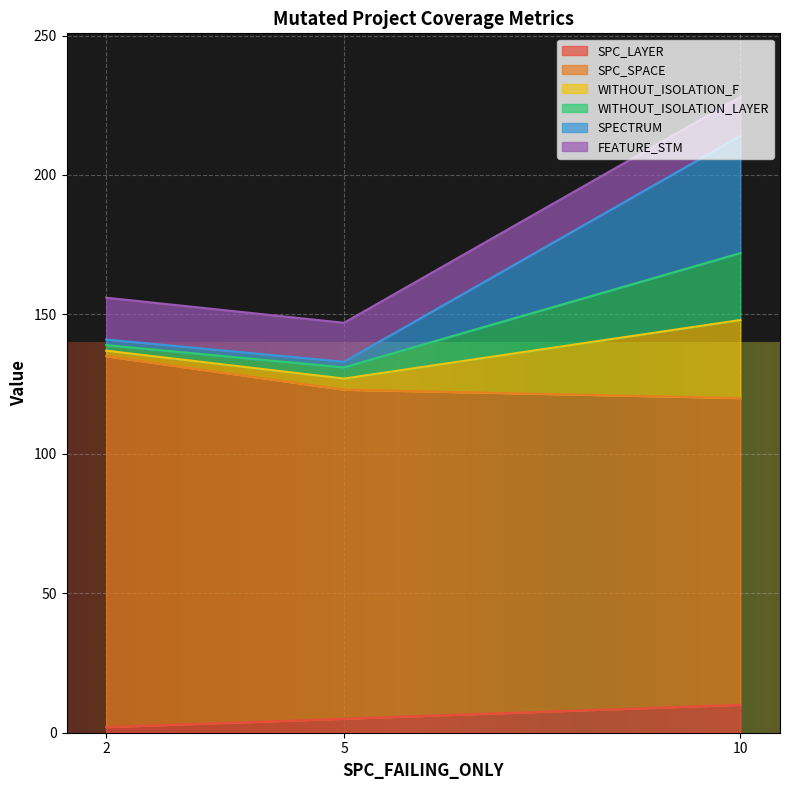

True or false: SPC_LAYER has a value of 10 at 10.

True